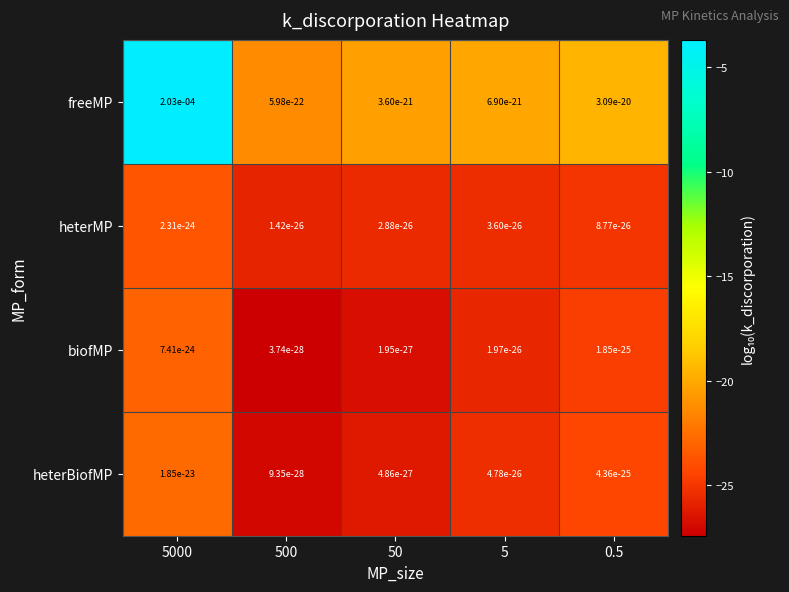

The value of biofMP at 50 is 0.0. True or false?

True